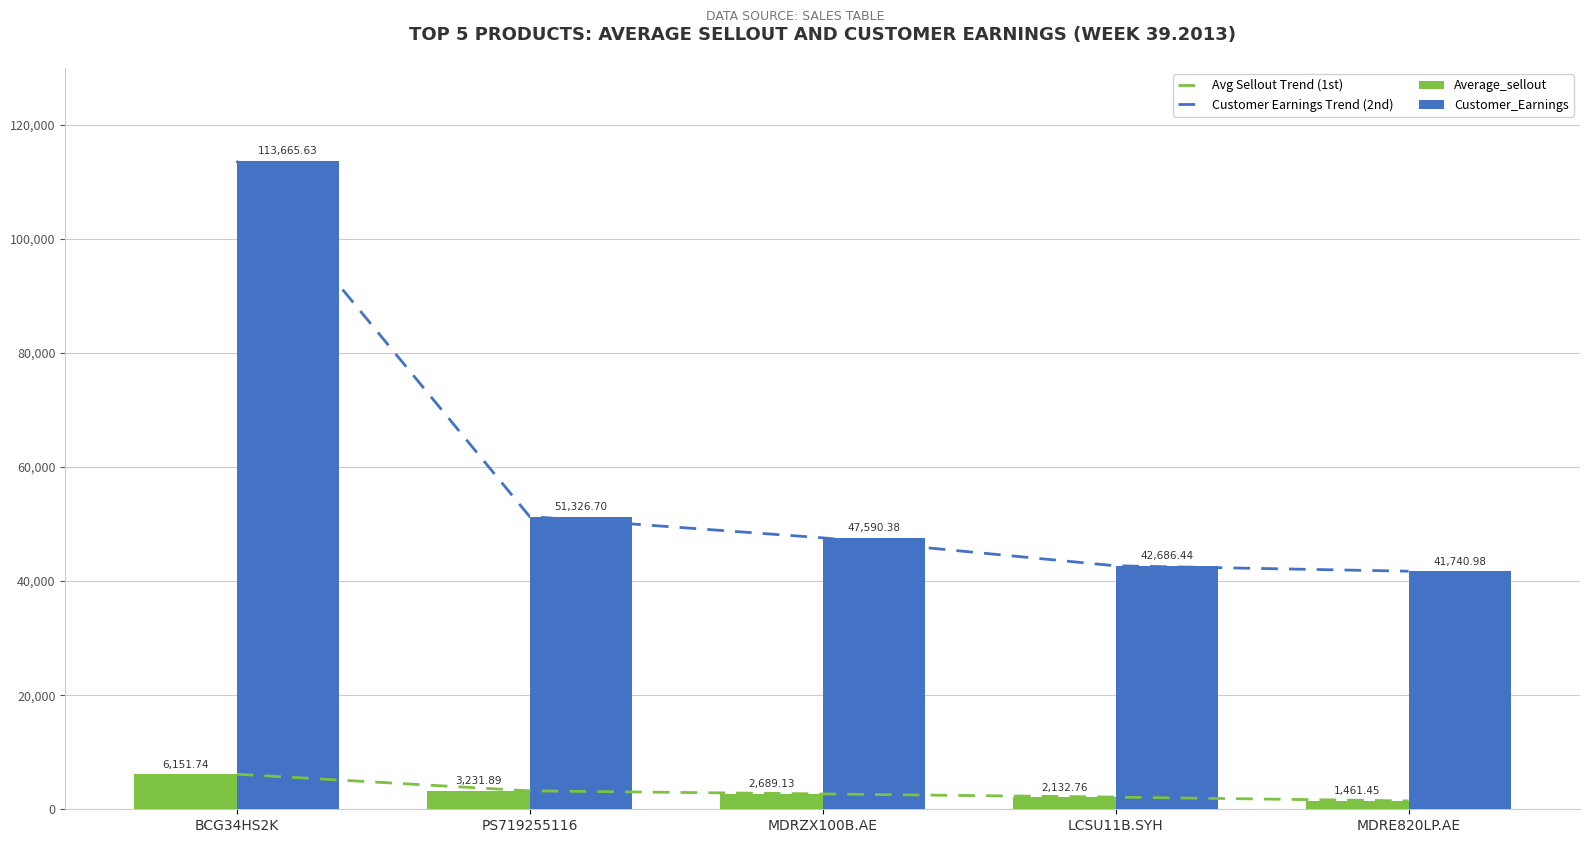

Reading right to left, list all the values displayed in this chart.

Avg Sellout Trend (1st): 1461.5	2132.8	2689.1	3231.9	6151.7
Customer Earnings Trend (2nd): 41741.0	42686.4	47590.4	51326.7	113665.6
Average_sellout: 1461.5	2132.8	2689.1	3231.9	6151.7
Customer_Earnings: 41741.0	42686.4	47590.4	51326.7	113665.6